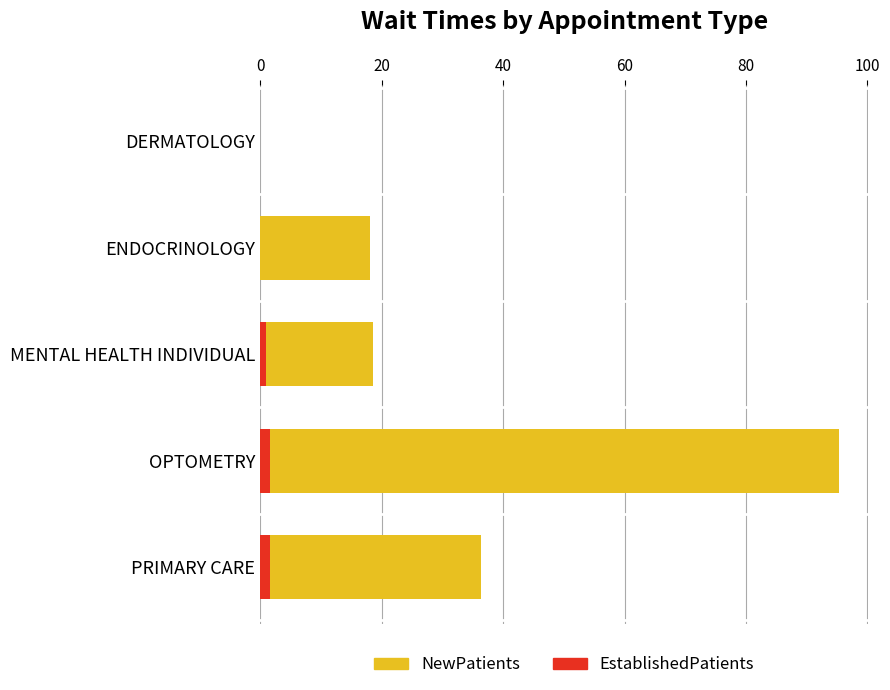

Count the number of categories in the chart.

5